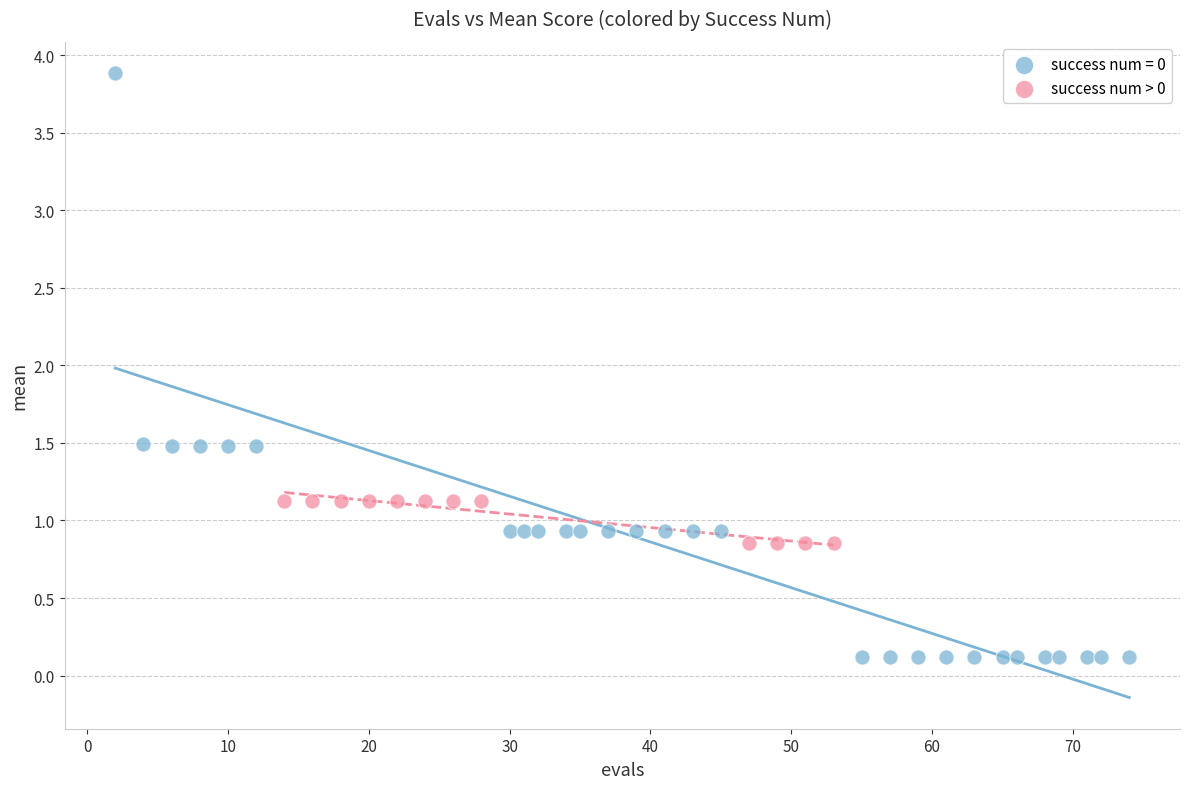

Which series has the largest Y range (max minus min)?

success num = 0